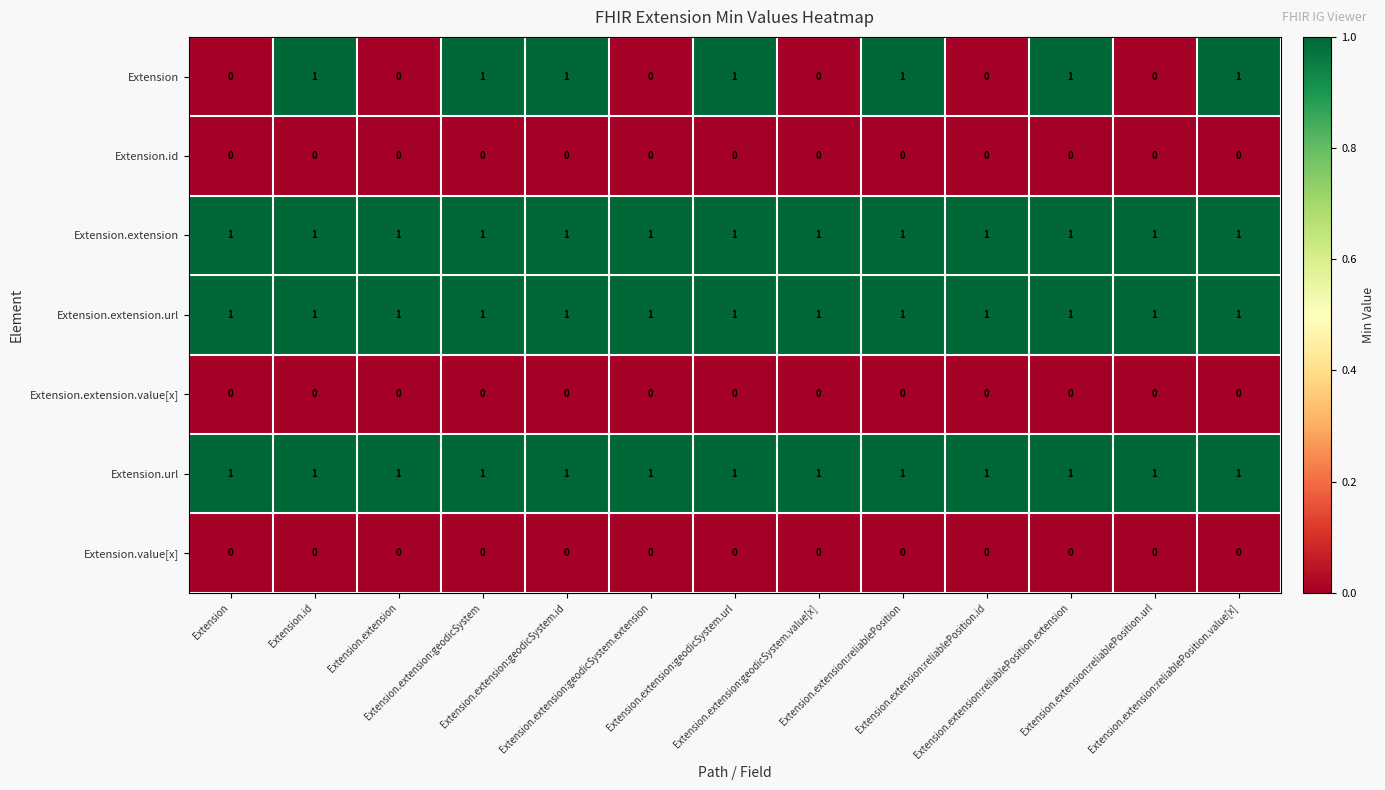

At how many categories does at least one series exceed 0?

13